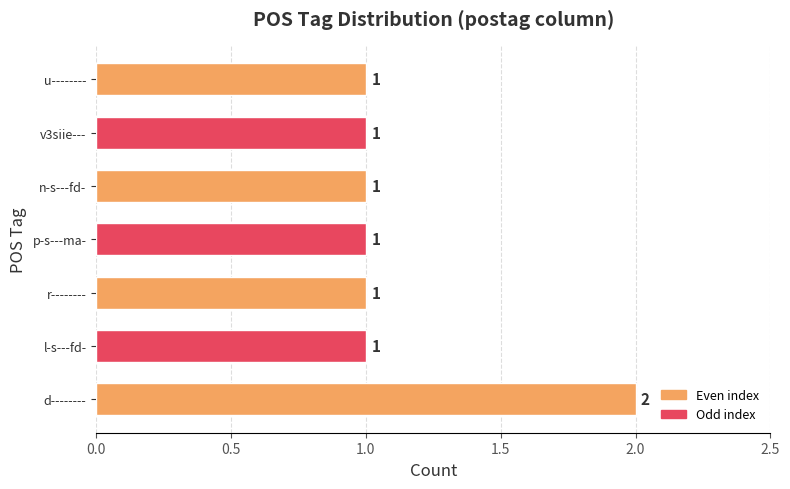

Which category has the highest value across all series?

d--------